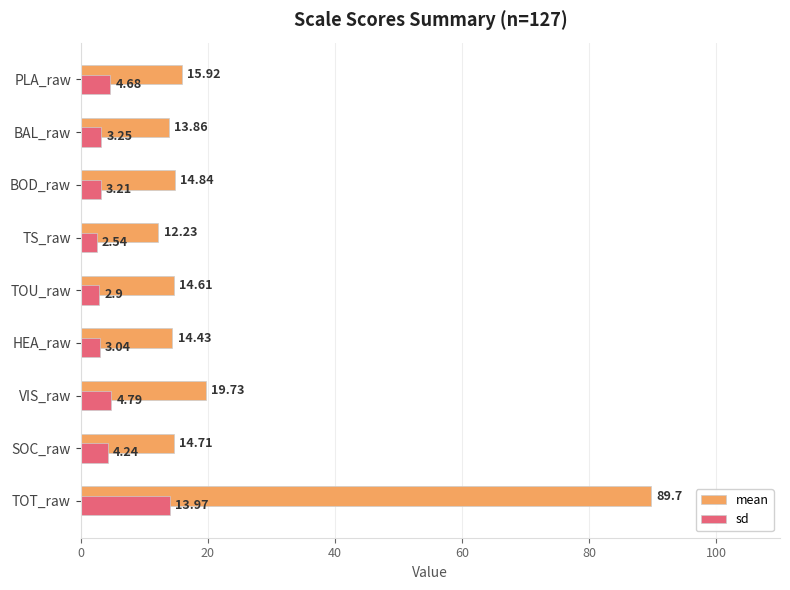

At which label does mean reach its minimum?

TS_raw